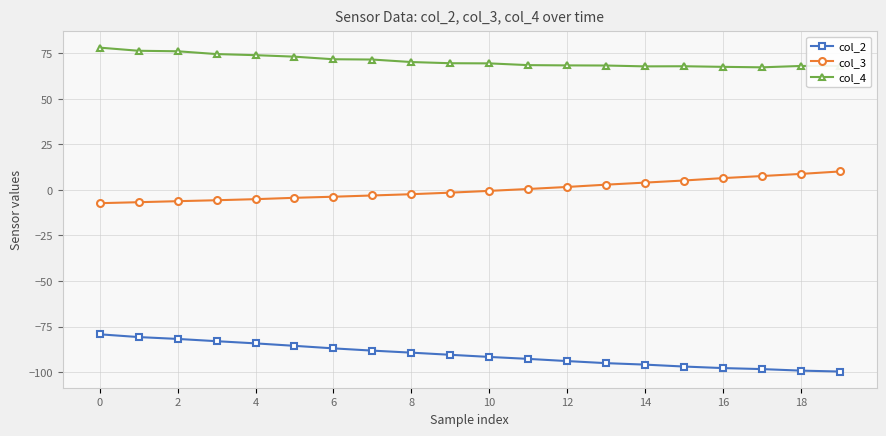

What is the maximum value shown in the chart?

78.1